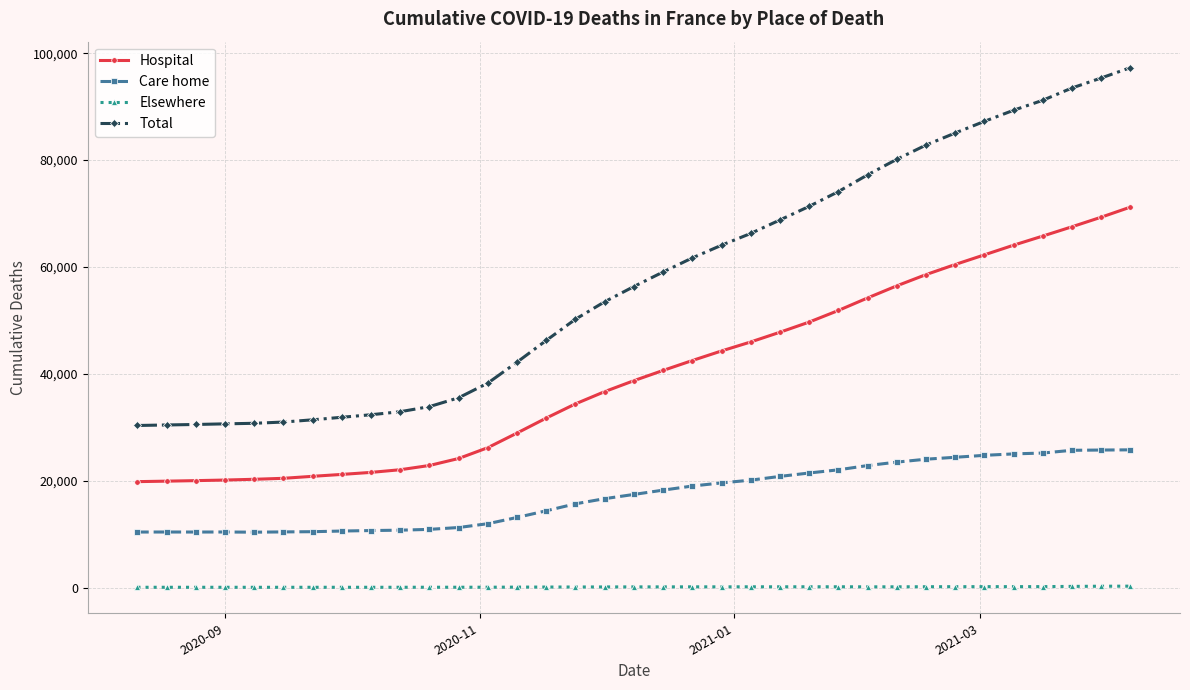

What is the highest value of the Hospital series?

71208